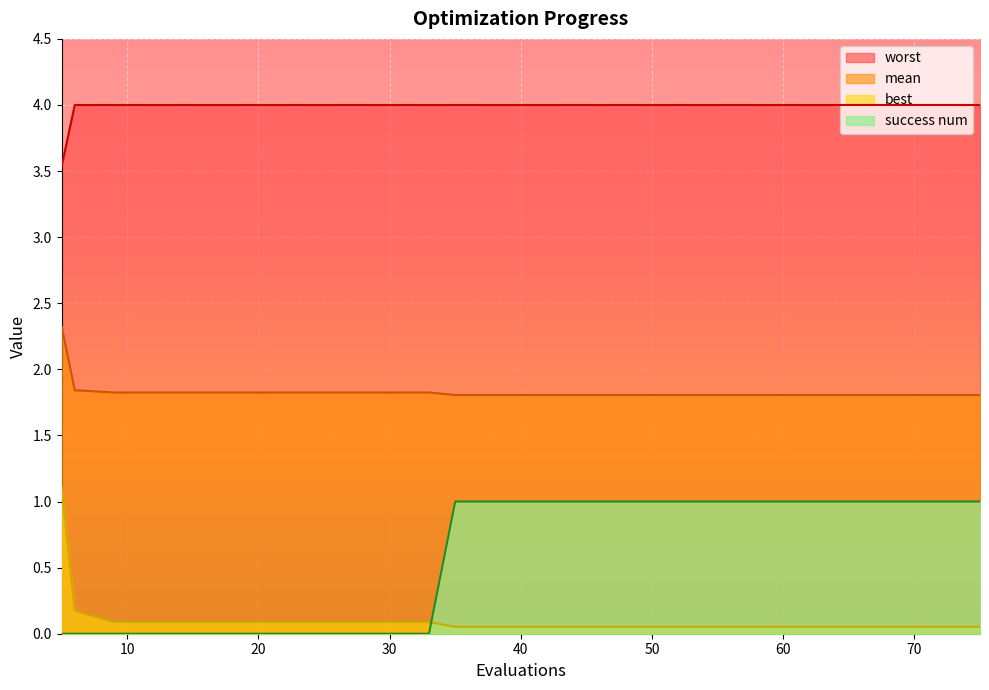

Which category has the highest value in the success num series?

35